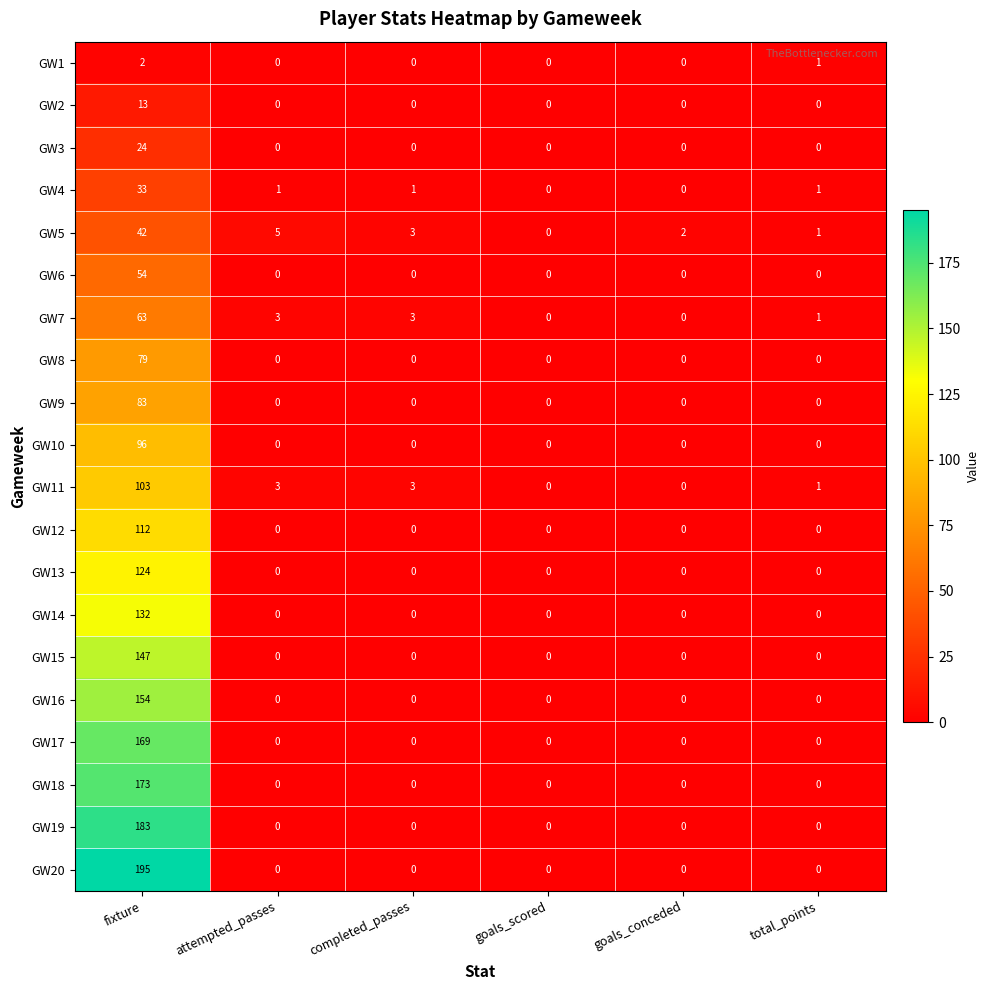

Count the number of data series in this chart.

20